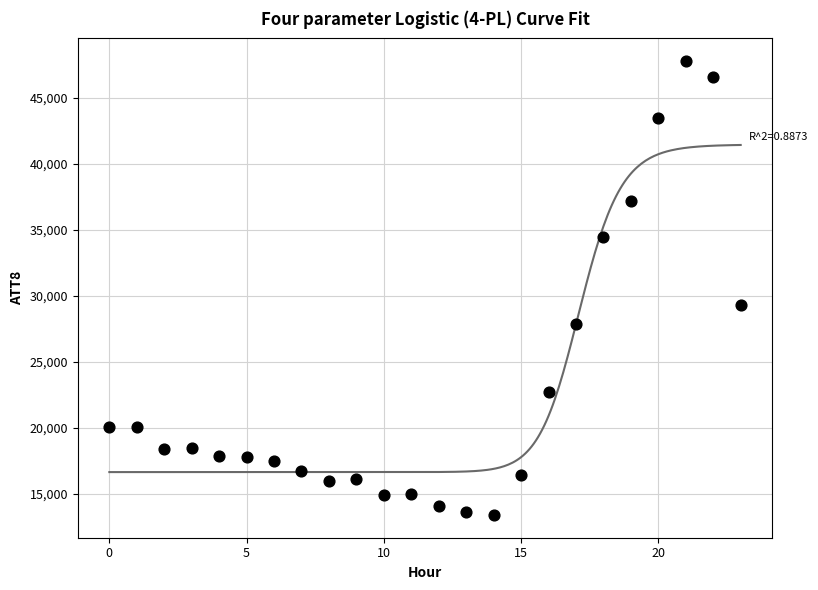

What is the range of Y values (max minus min)?

34400